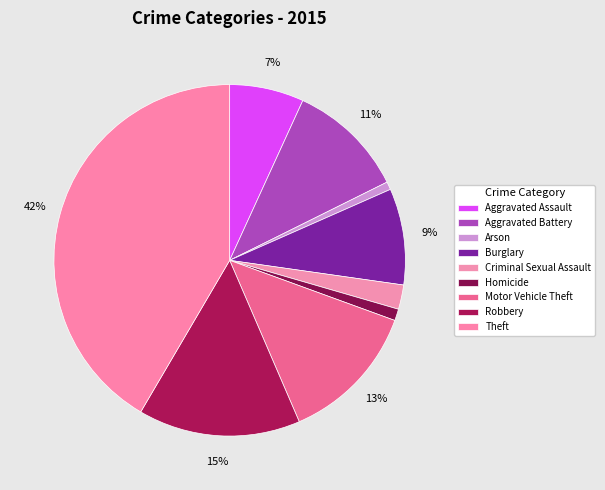

How many segments does this pie chart have?

9